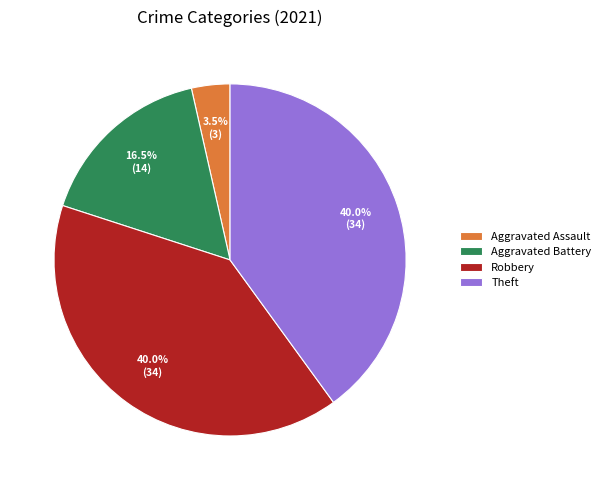

Between Aggravated Battery and Aggravated Assault, which is larger?

Aggravated Battery